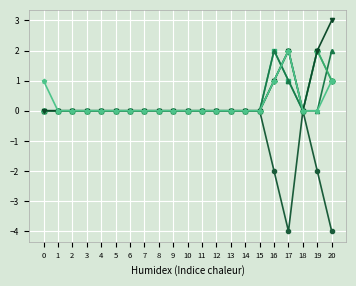

What is the minimum value shown in the chart?

-4